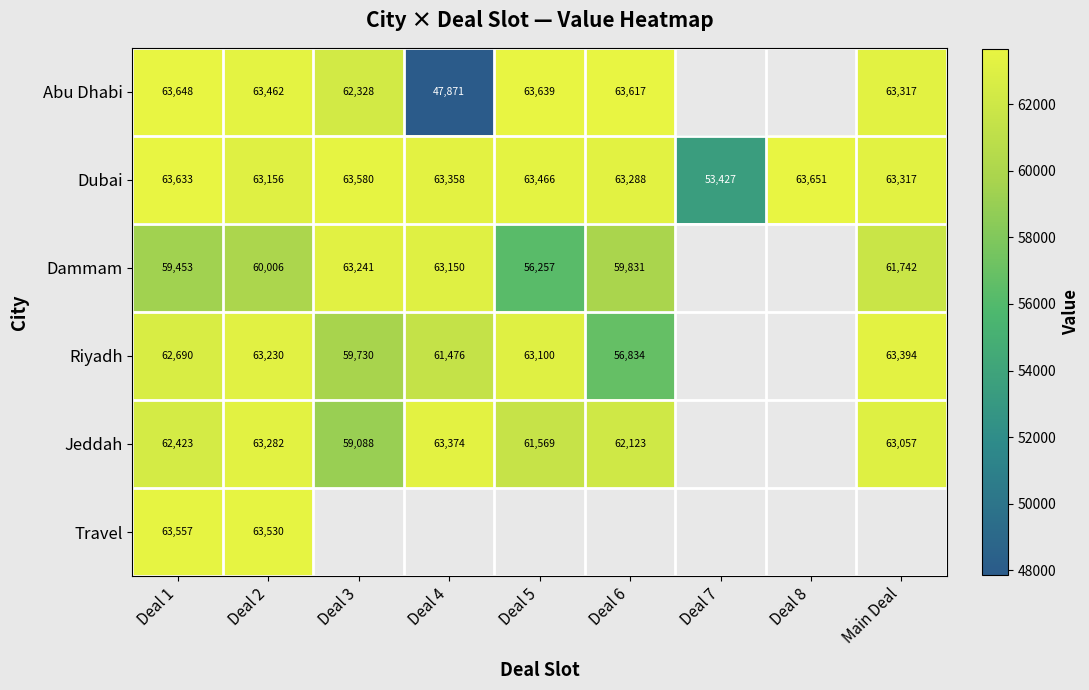

Where is Dubai nearest to the value 58539?

Deal 2